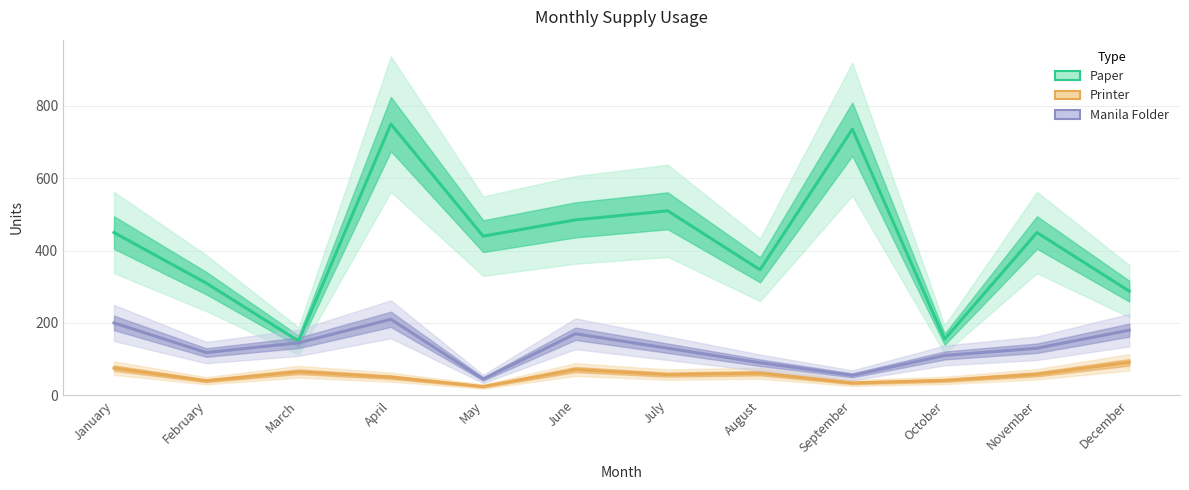

Which has a higher value, June or August?

June